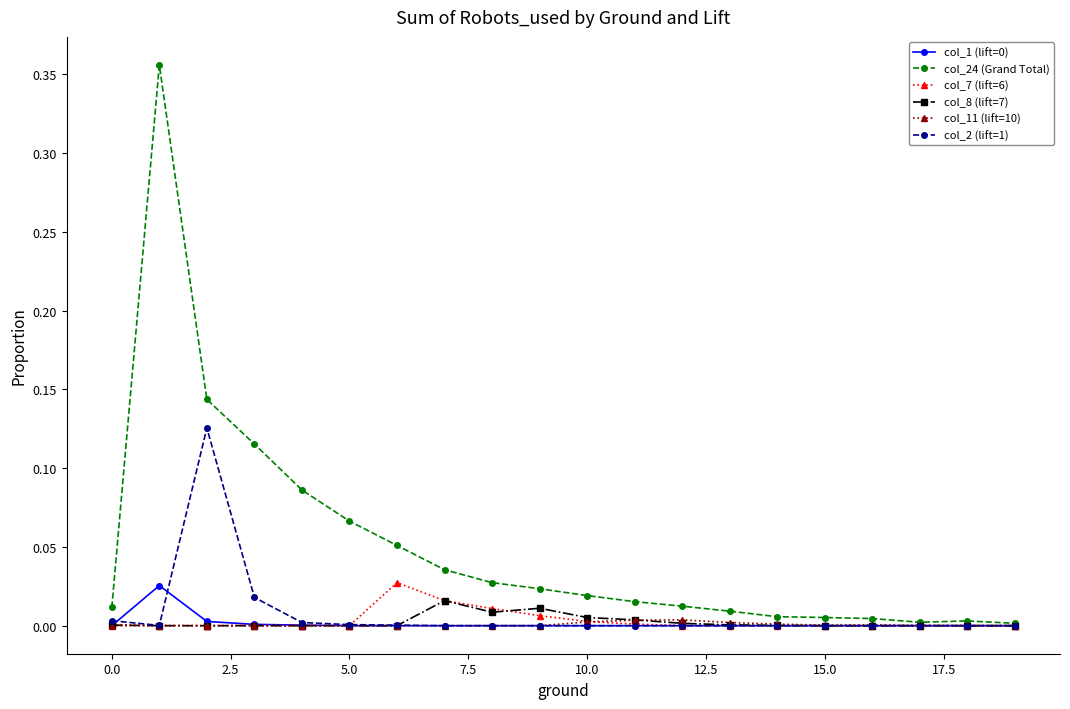

Which series has the widest spread of values?

col_24 (Grand Total)